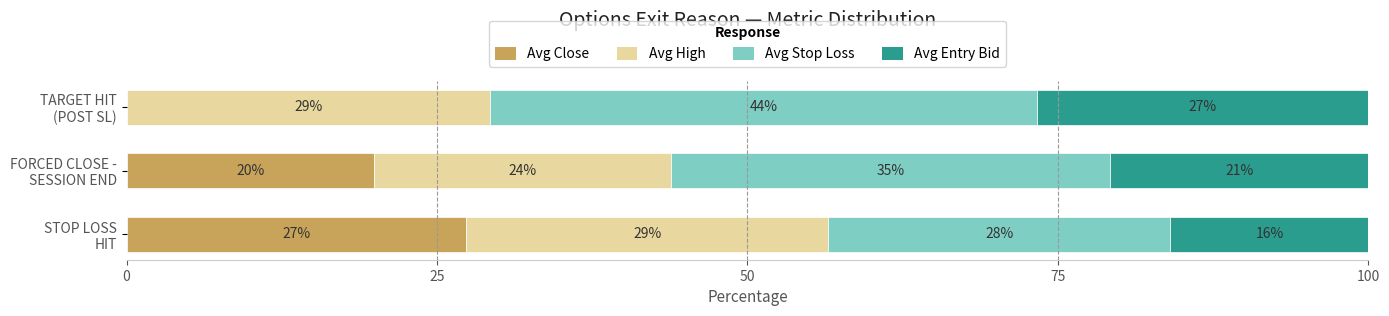

What is the highest value of the Avg Close series?

27.4